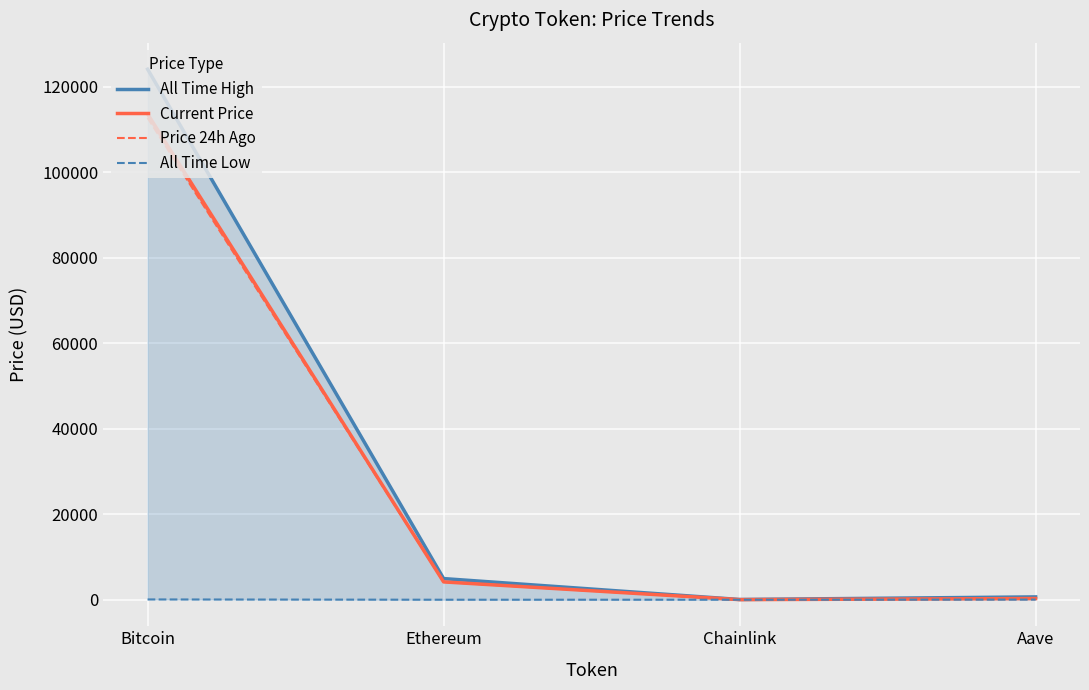

At which label does Price 24h Ago first exceed 4182?

Bitcoin